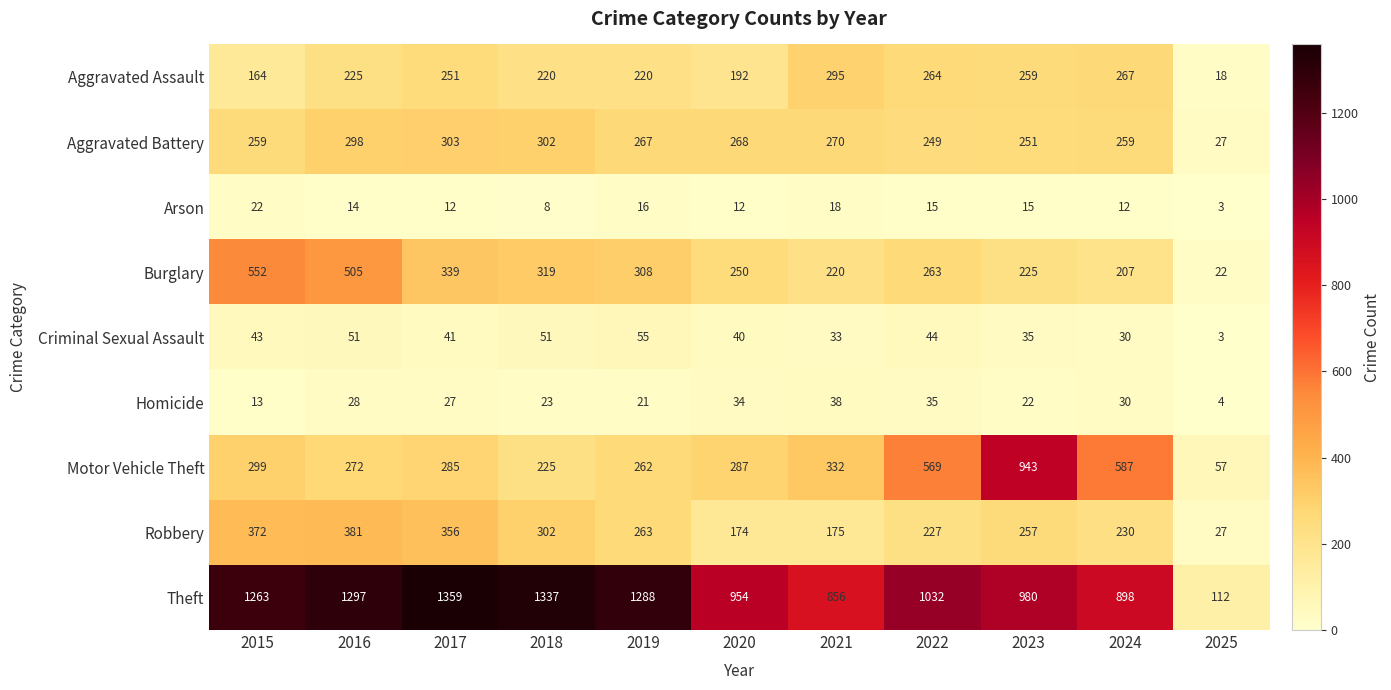

What is the smallest value displayed?

3